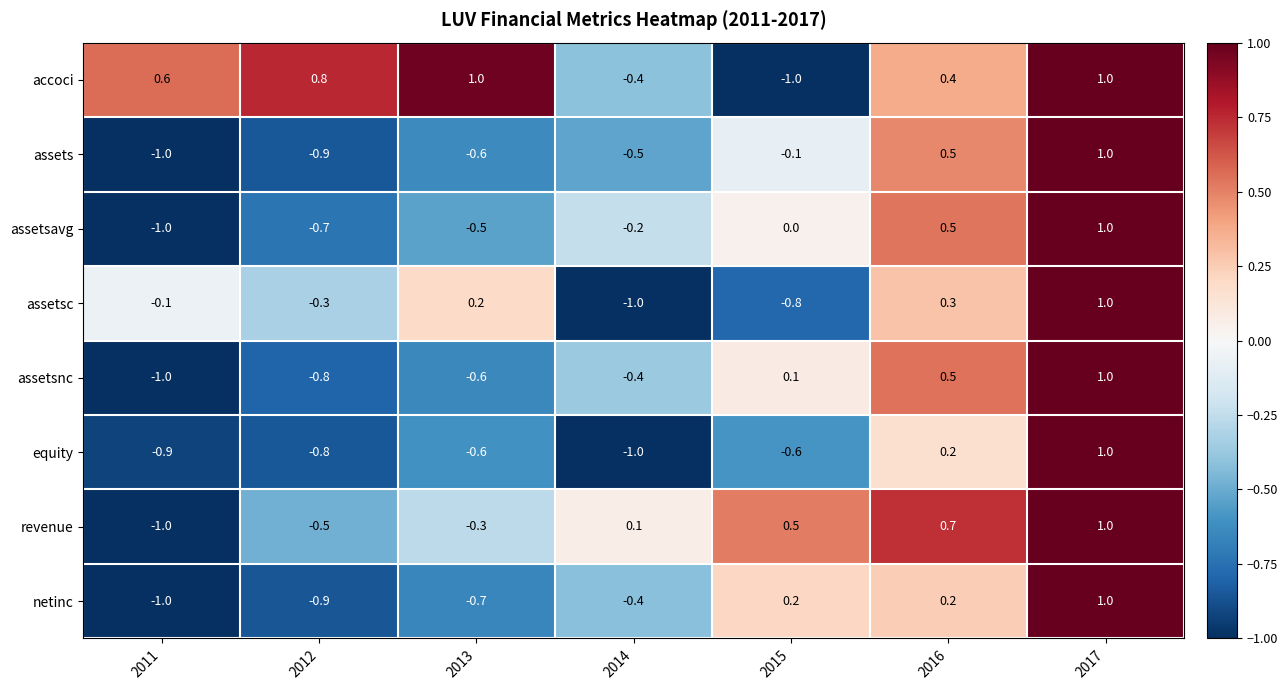

What is the sum of all assetsavg values?

-0.9